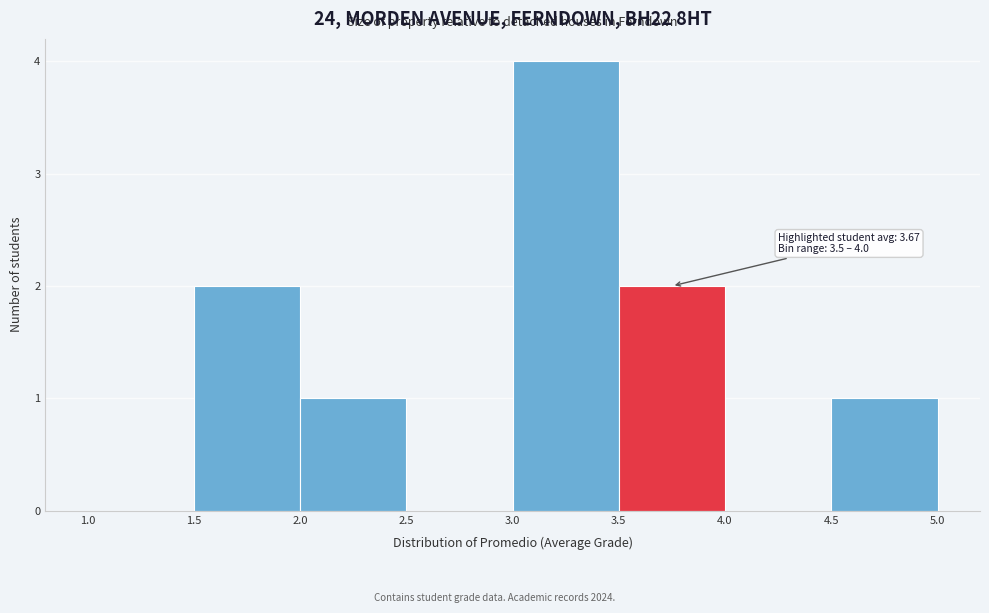

Which range on the x-axis has the tallest bar?

3.0 to 3.5